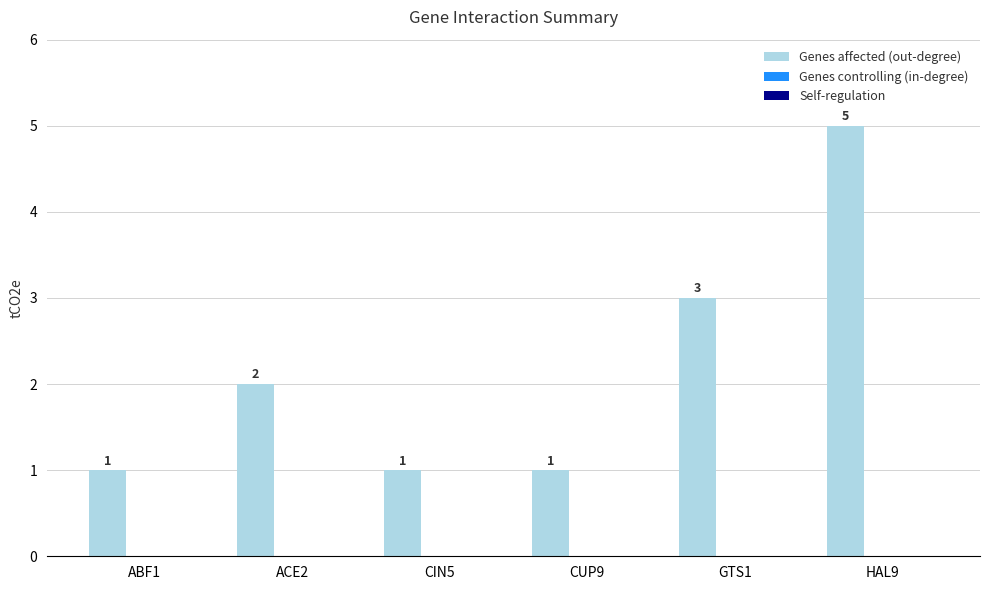

What is the ratio of the value at ABF1 to the value at ACE2?

0.5